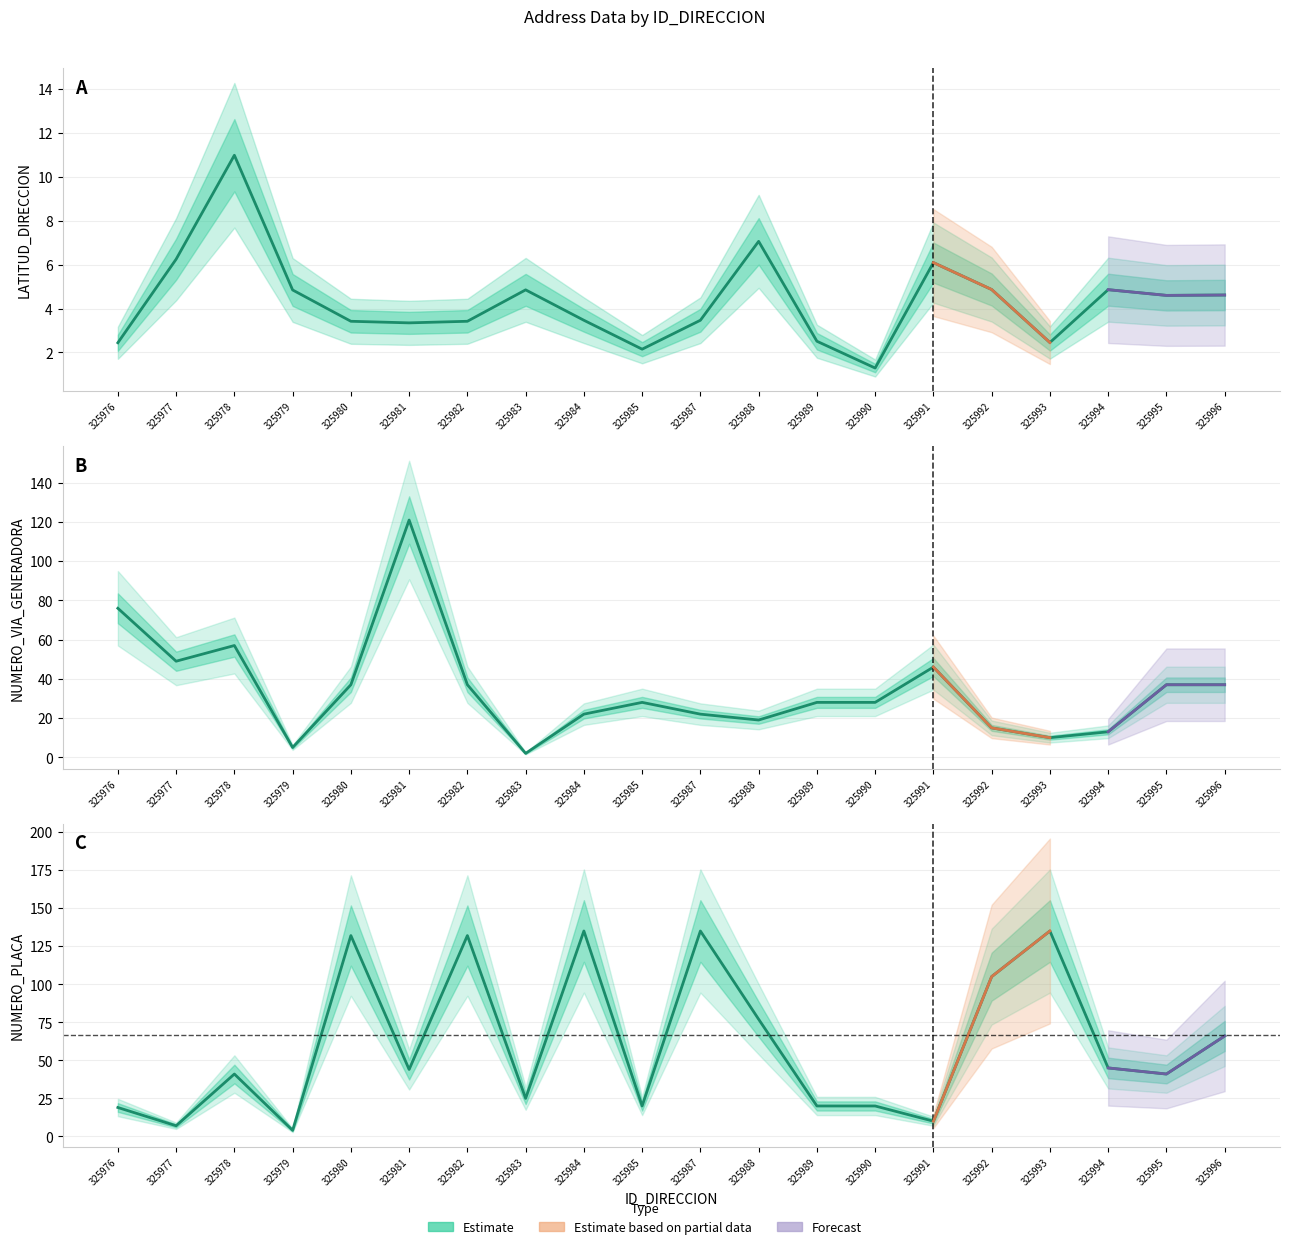

How many lines are shown in the chart?

3